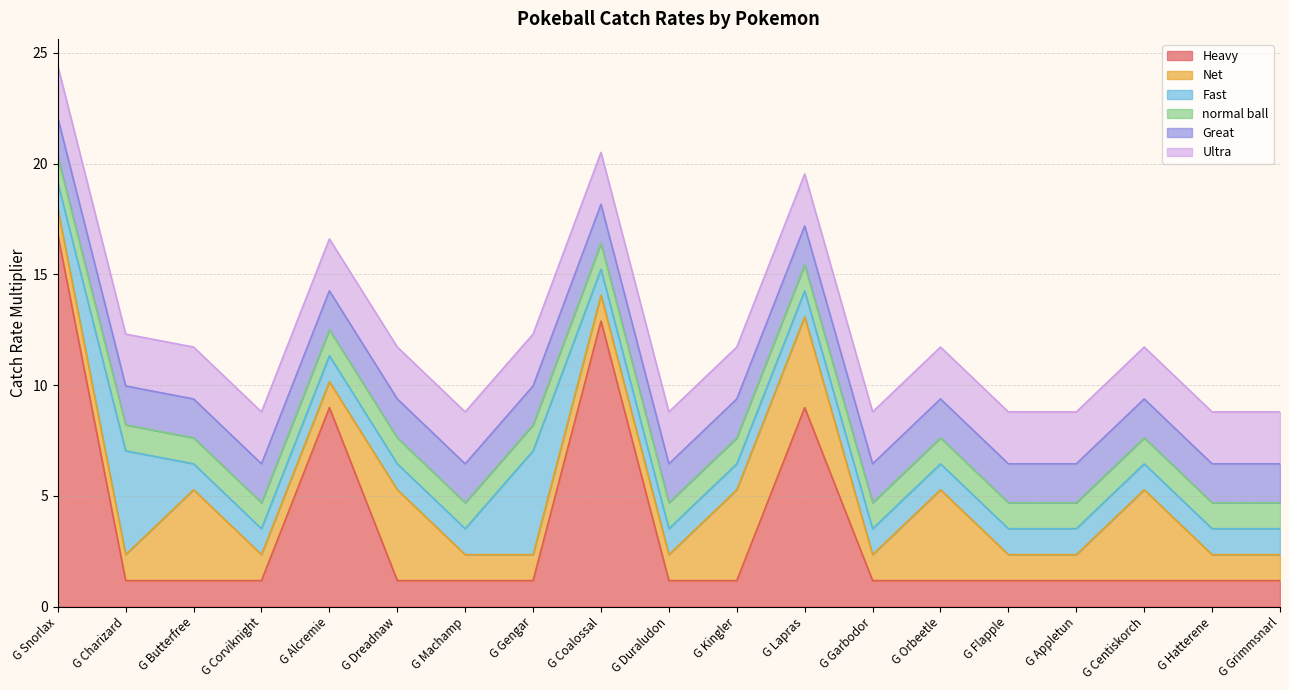

What is the approximate value of Ultra at G Flapple?

2.3